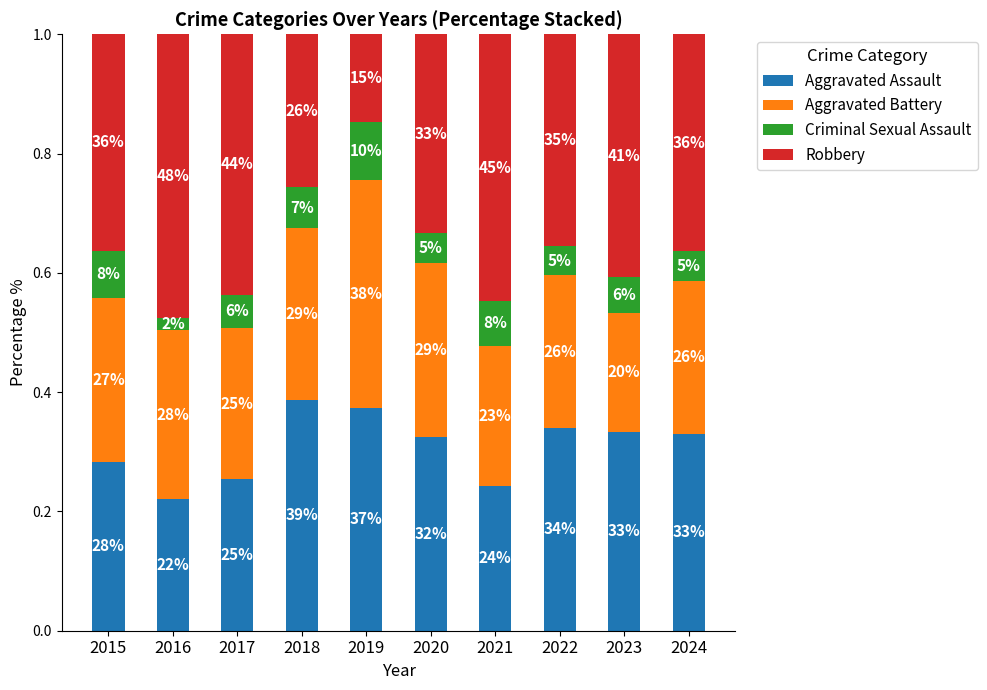

What are all the series names shown in the legend?

Aggravated Assault, Aggravated Battery, Criminal Sexual Assault, Robbery